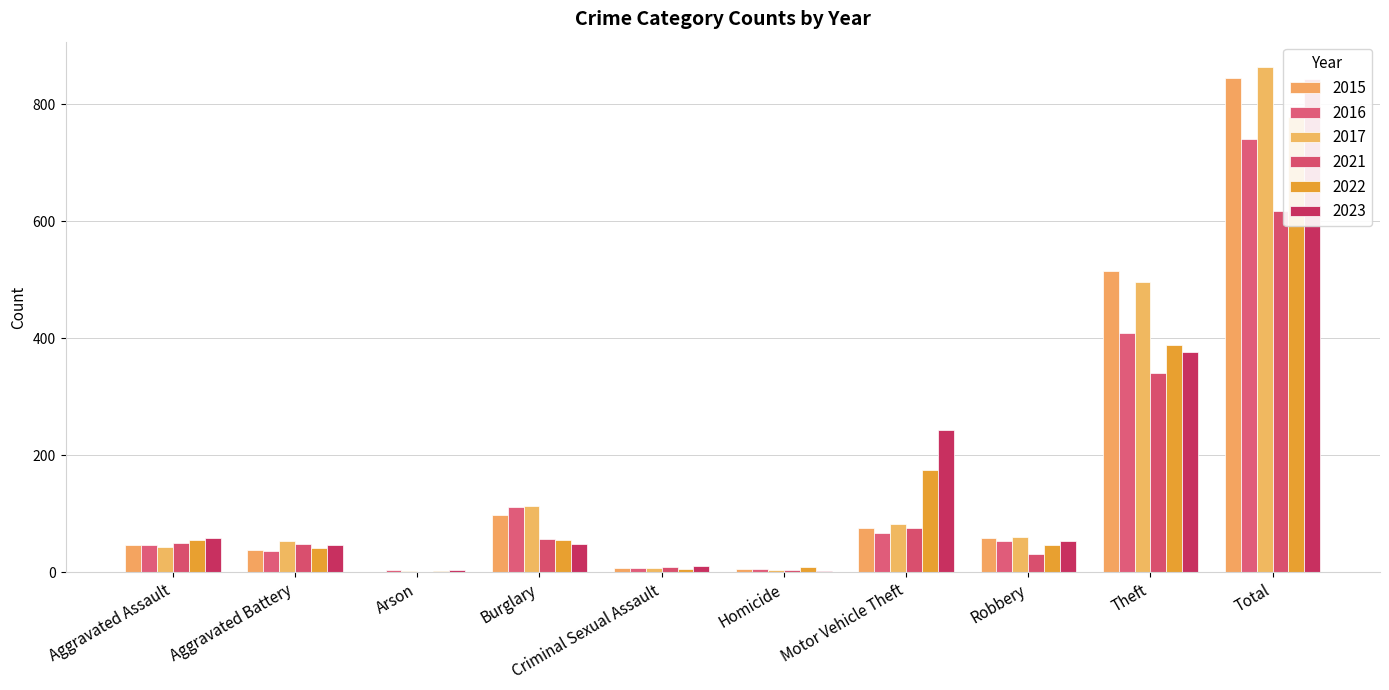

At how many categories does at least one series exceed 696?

1